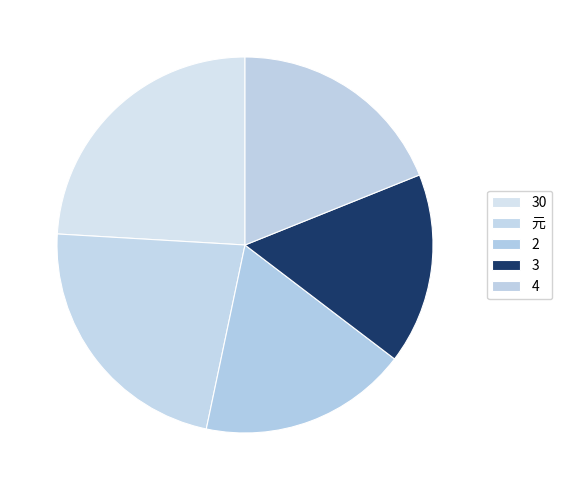

Count the number of slices in the pie.

5